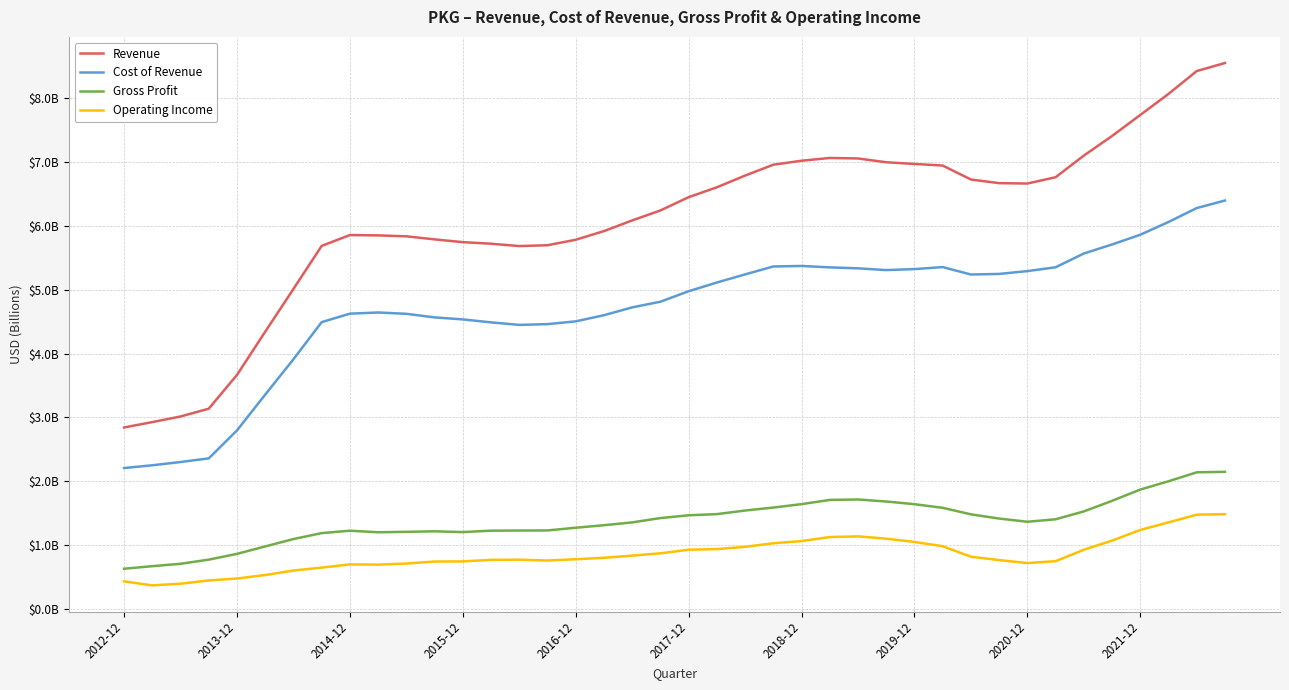

Rank the series by their maximum value, from highest to lowest.

Revenue, Cost of Revenue, Gross Profit, Operating Income